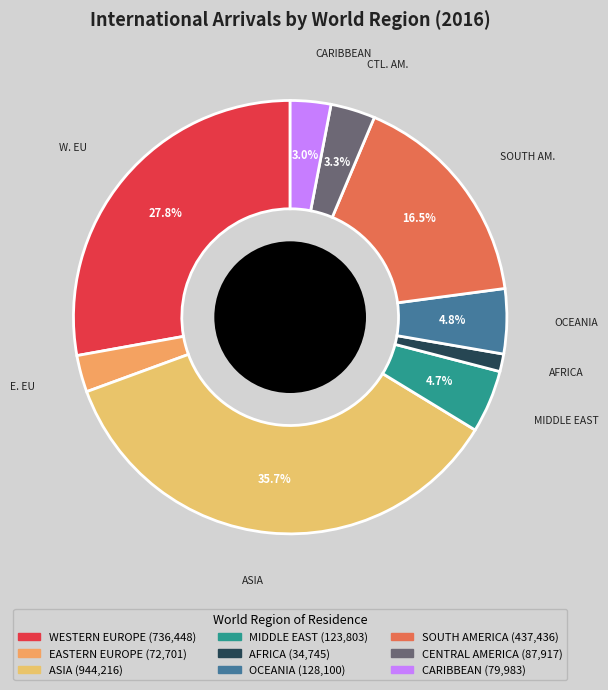

To the nearest percent, what is the difference between the CENTRAL AMERICA and SOUTH AMERICA slice percentages?

13%